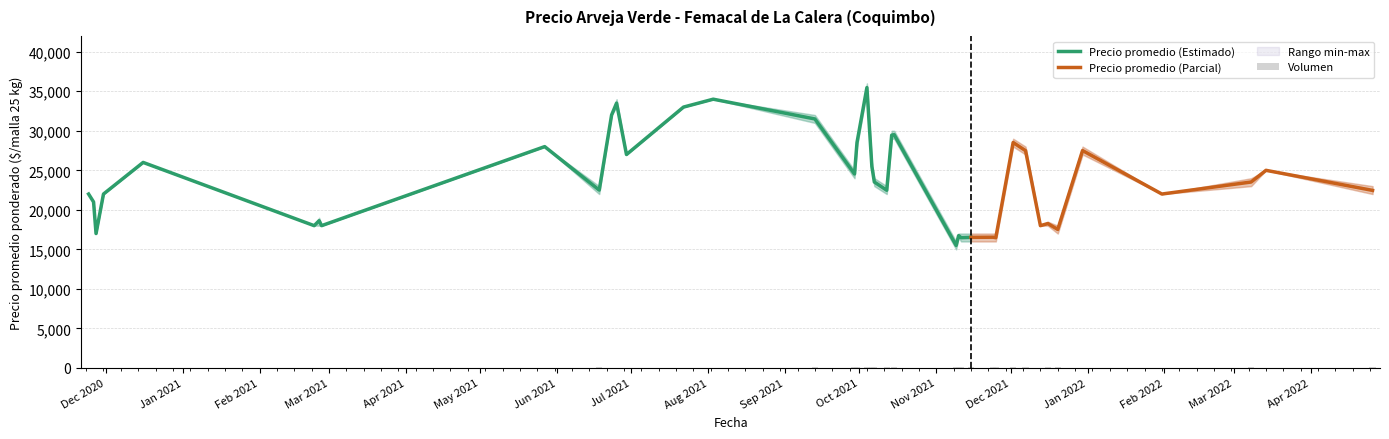

What is the minimum value for Precio promedio (Estimado)?

15500